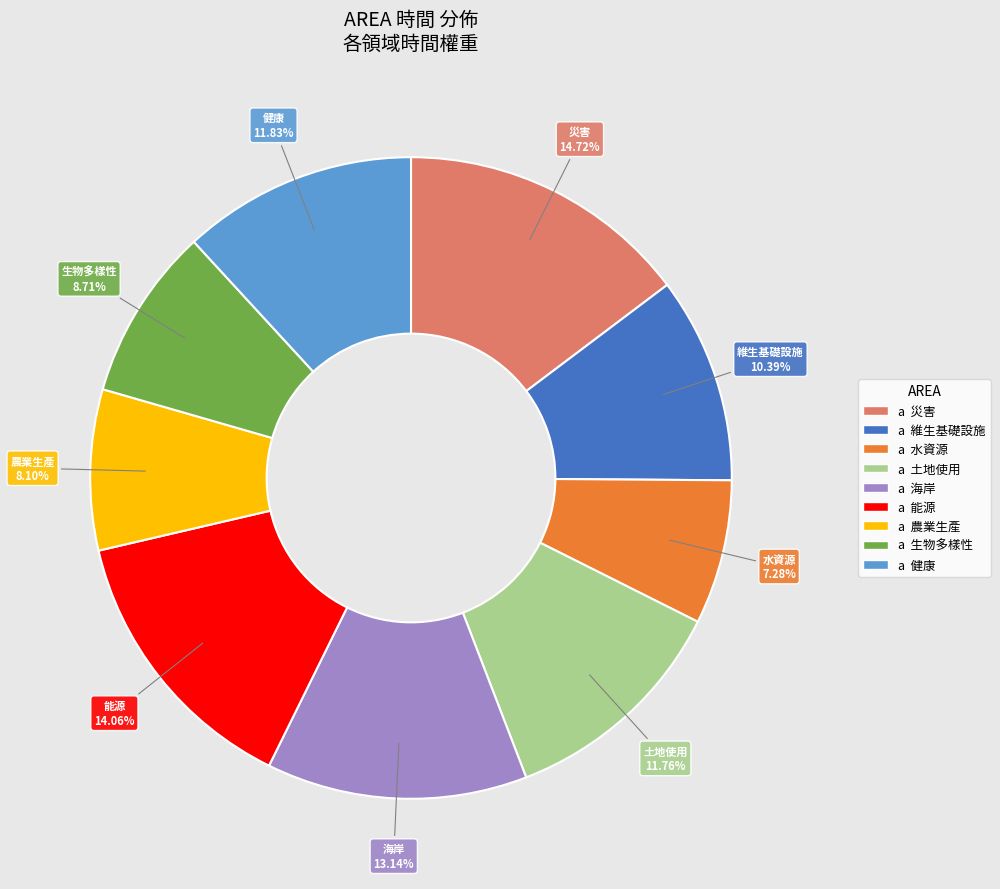

Is there any slice that represents more than half of the pie?

No